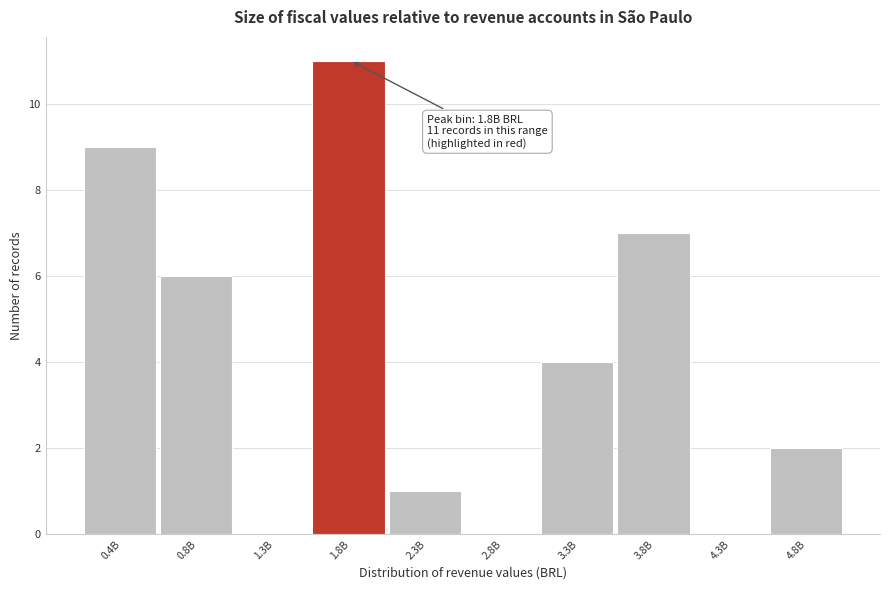

Reading left to right, transcribe all the data shown in this chart.

0.4B=9	0.8B=6	1.3B=0	1.8B=11	2.3B=1	2.8B=0	3.3B=4	3.8B=7	4.3B=0	4.8B=2